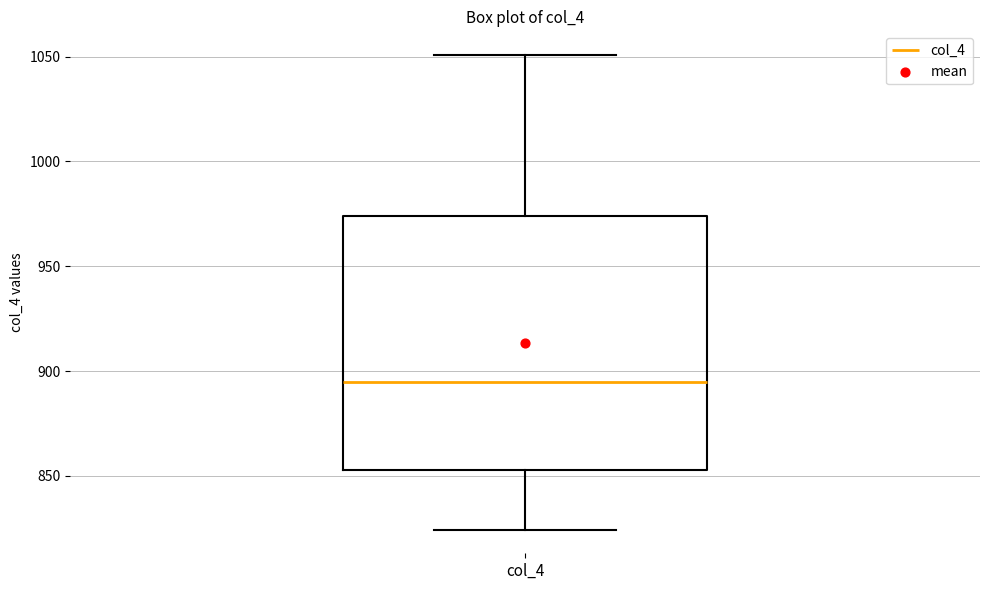

Read this box plot against the y-axis: the position of the median line, the range covered by the box, and the ends of both whiskers. The values are not printed on the chart, so give them approximately, as read against the axis.

median 895, box 855 to 975, whiskers 825 to 1050